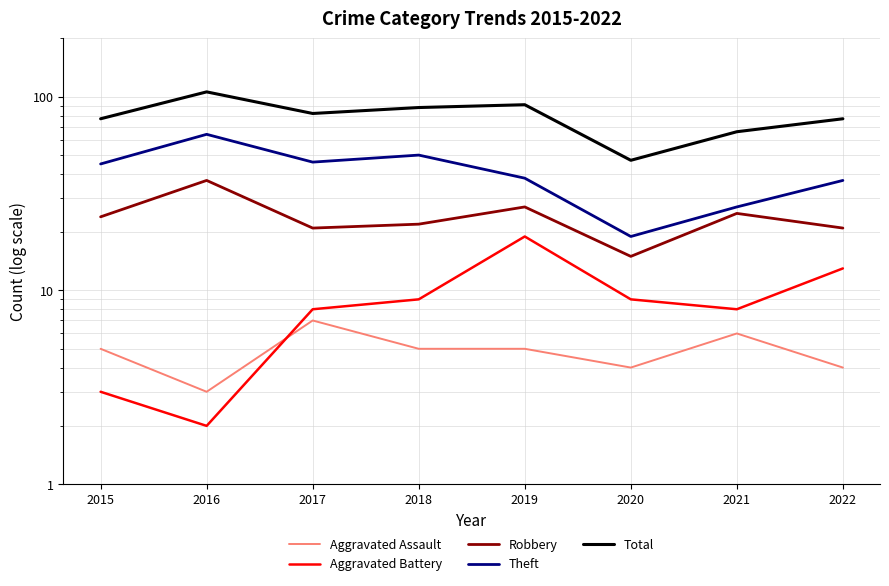

True or false: Aggravated Assault has a value of 5 at 2015.

True